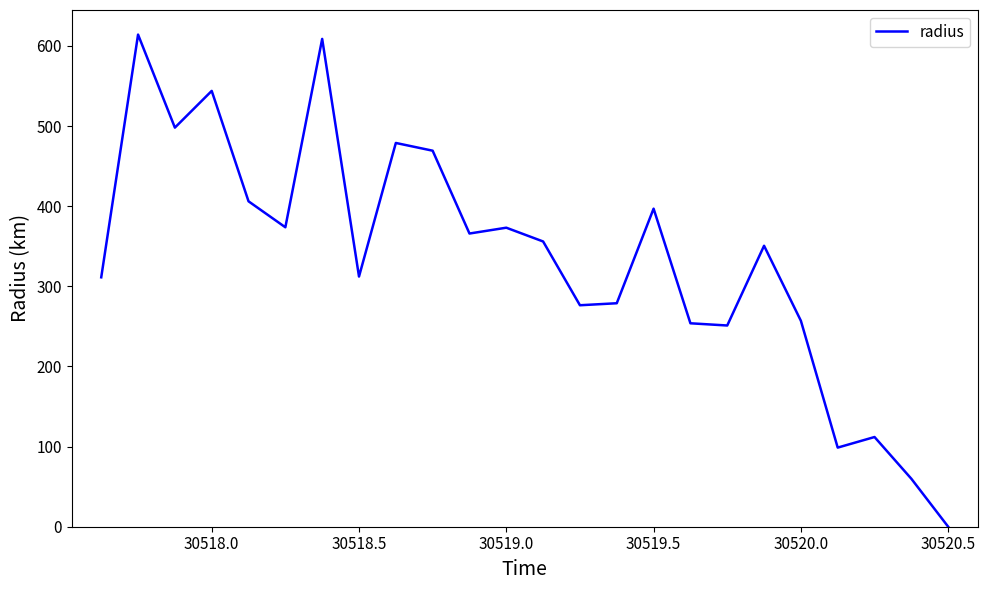

What is the greatest value displayed?

614.2